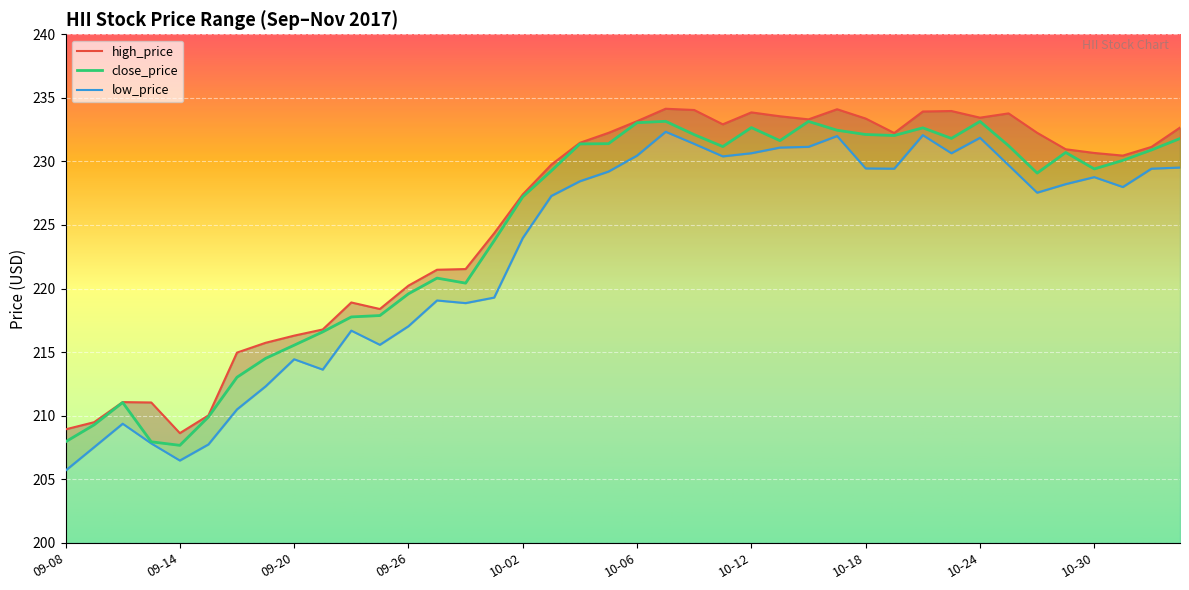

What is the sum of all low_price values?

8915.0